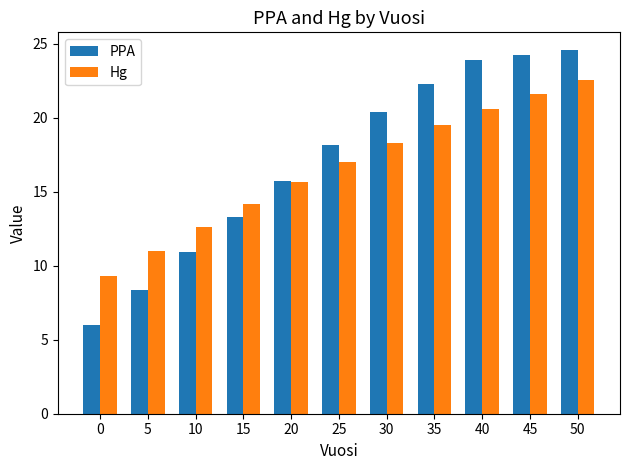

Rank the series by their maximum value, from lowest to highest.

Hg, PPA